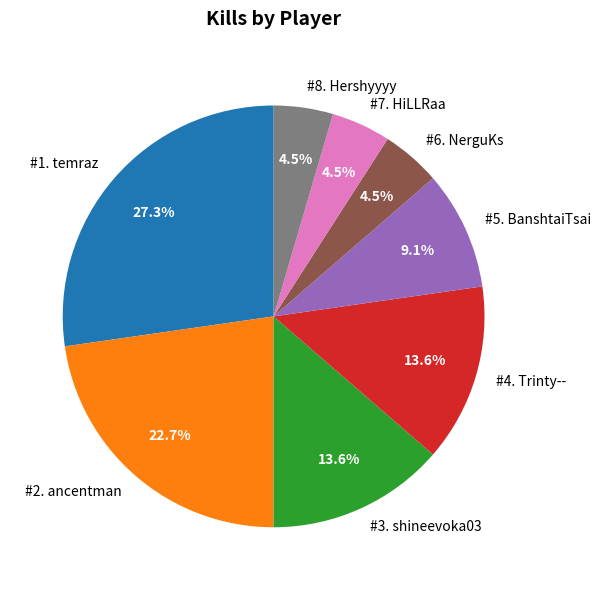

What portion of the pie excludes #6. NerguKs?

95.5%